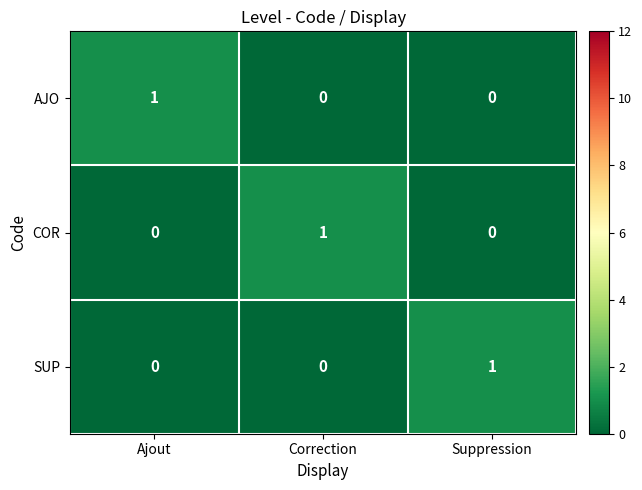

Is the value of AJO at Ajout greater than the value of SUP at Correction?

Yes